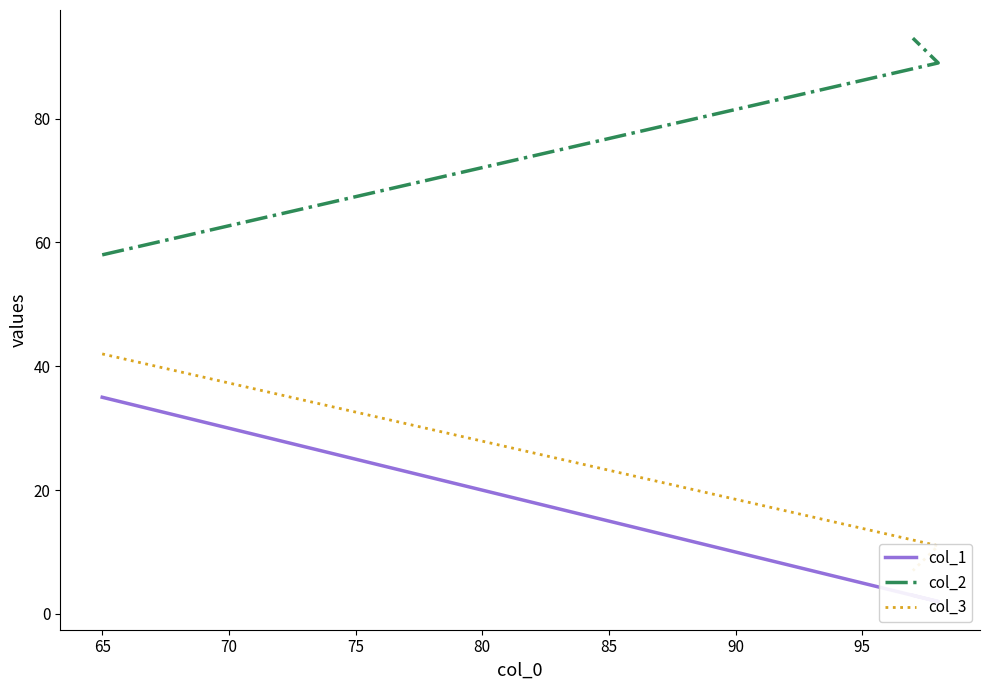

What is the average value of the col_1 series?

13